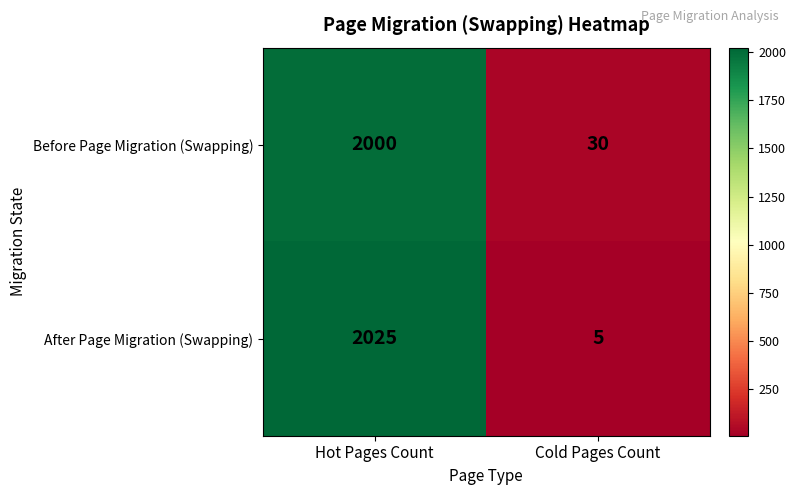

Count the number of data series in this chart.

2